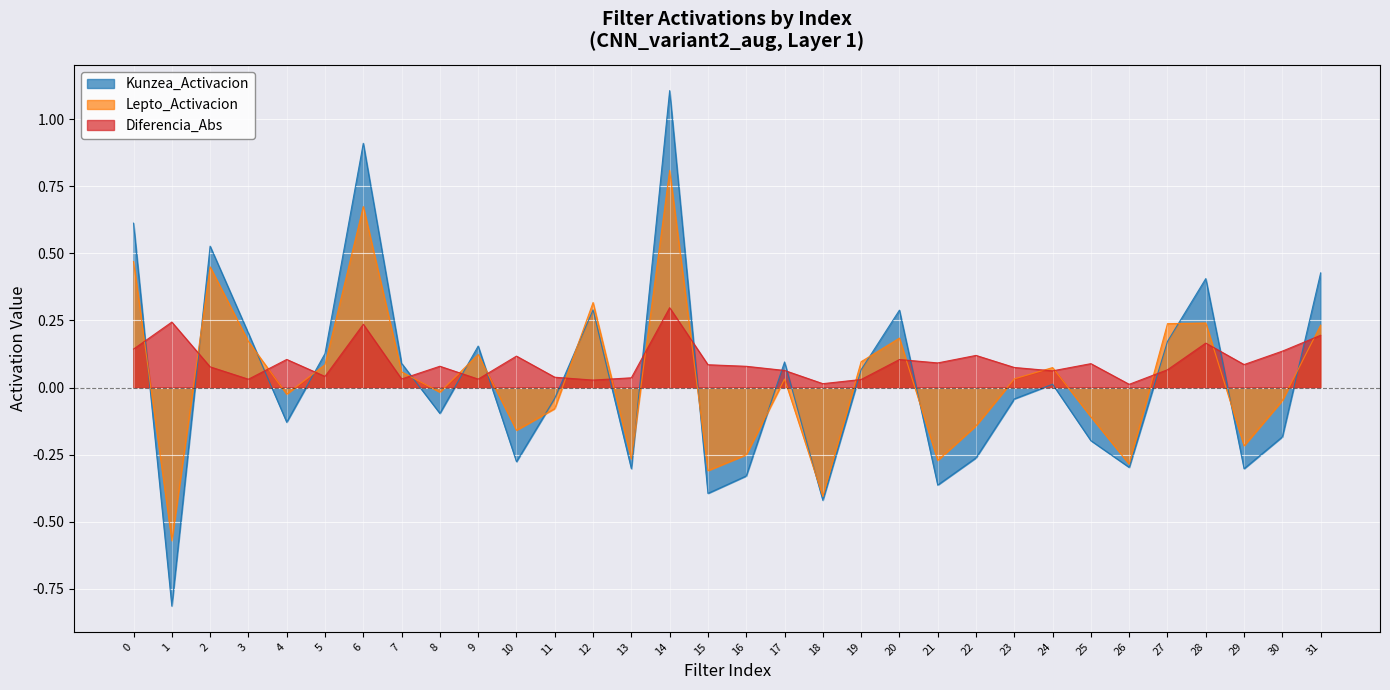

Is it true that Diferencia_Abs equals 0.1 at 15?

True